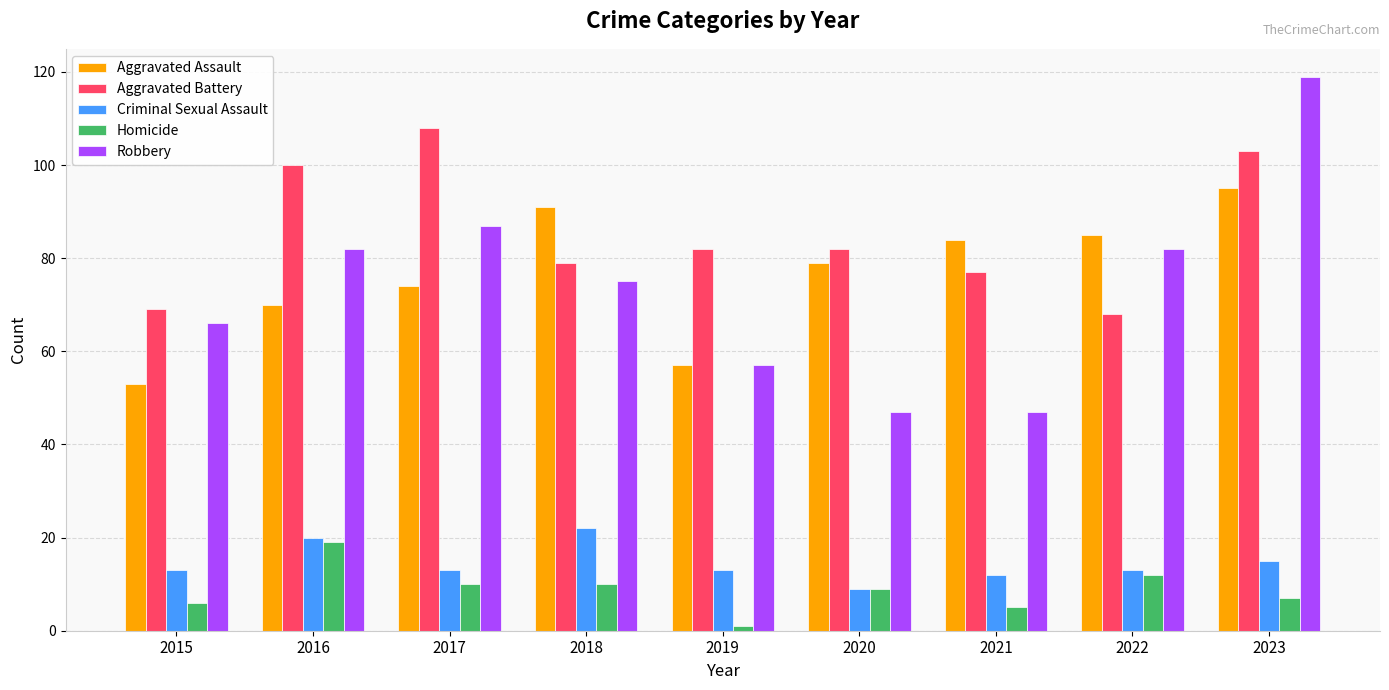

What is the total value across all series at 2017?

292